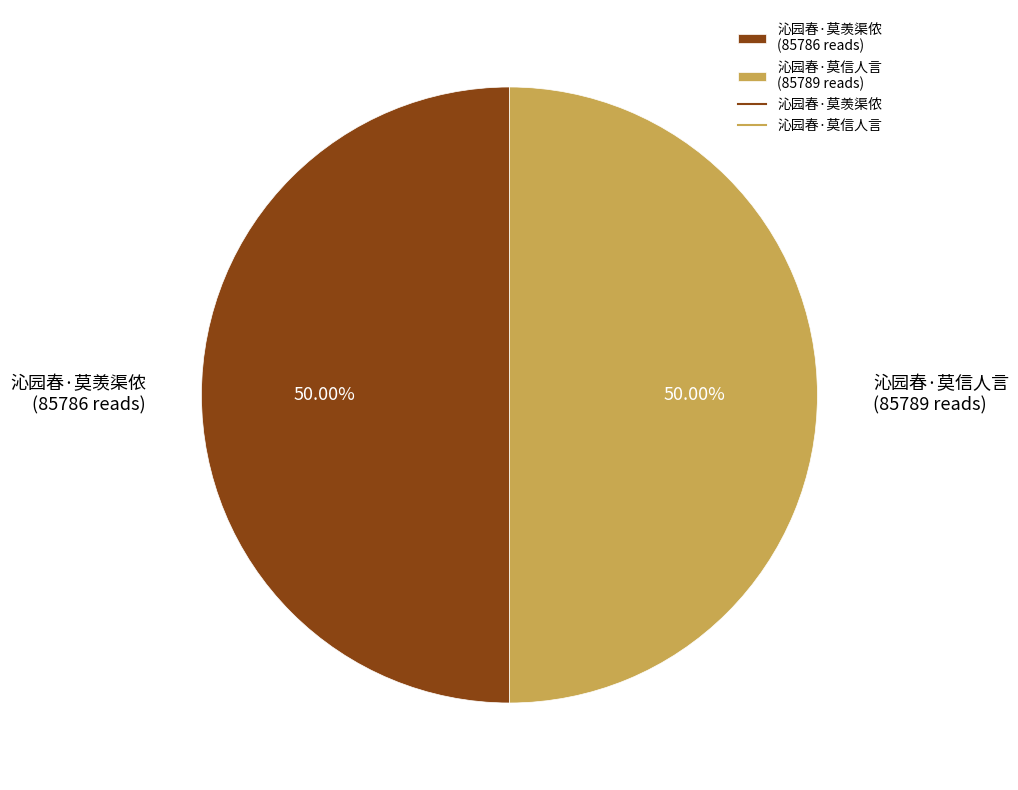

How many slices are in this pie chart?

2